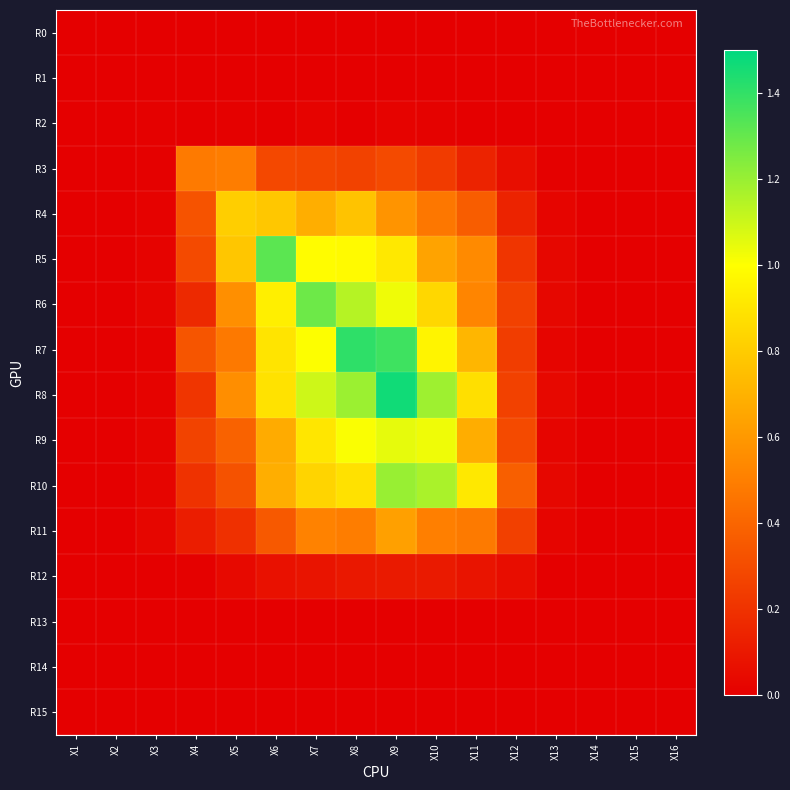

Between X2 and X4, which series saw the biggest shift?

R3